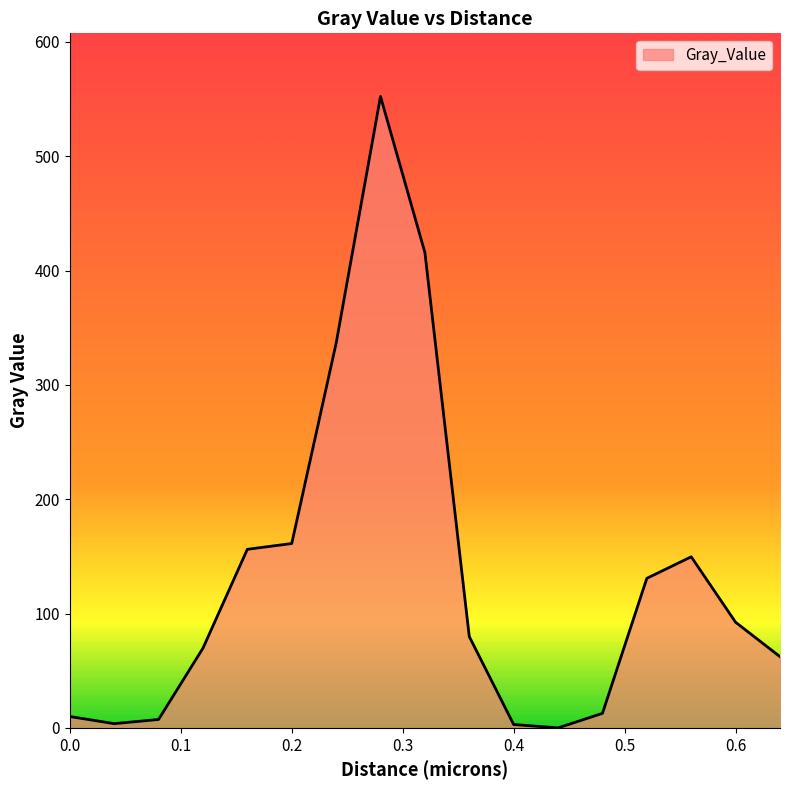

How many values are above zero?

16